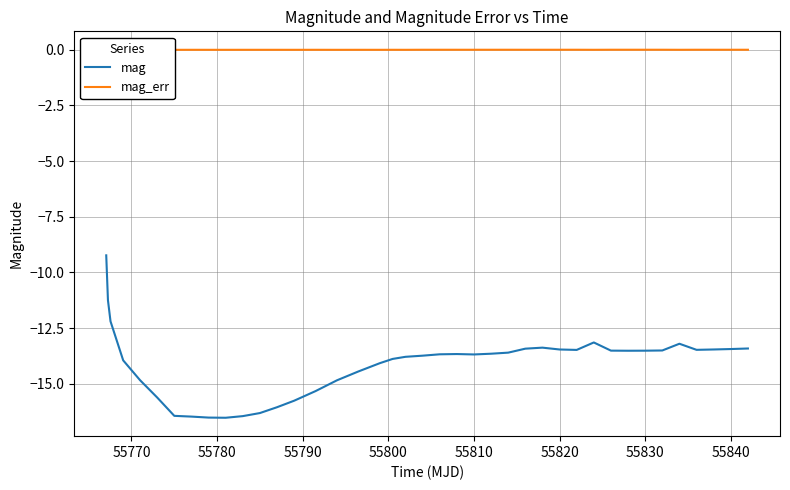

How many lines are shown in the chart?

2